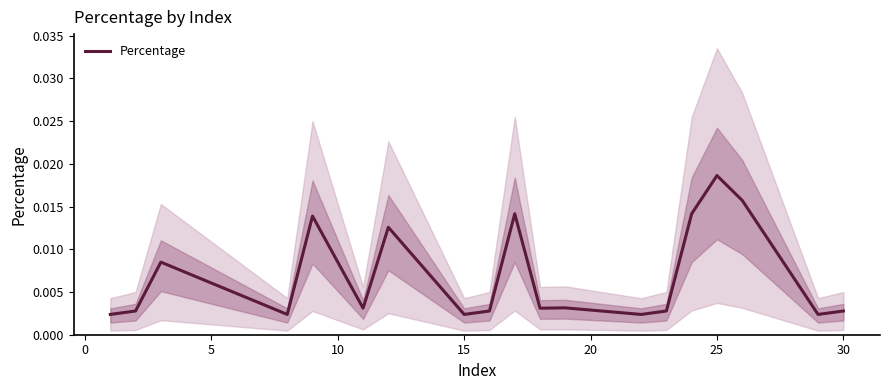

Which category has the highest value in the Percentage series?

25